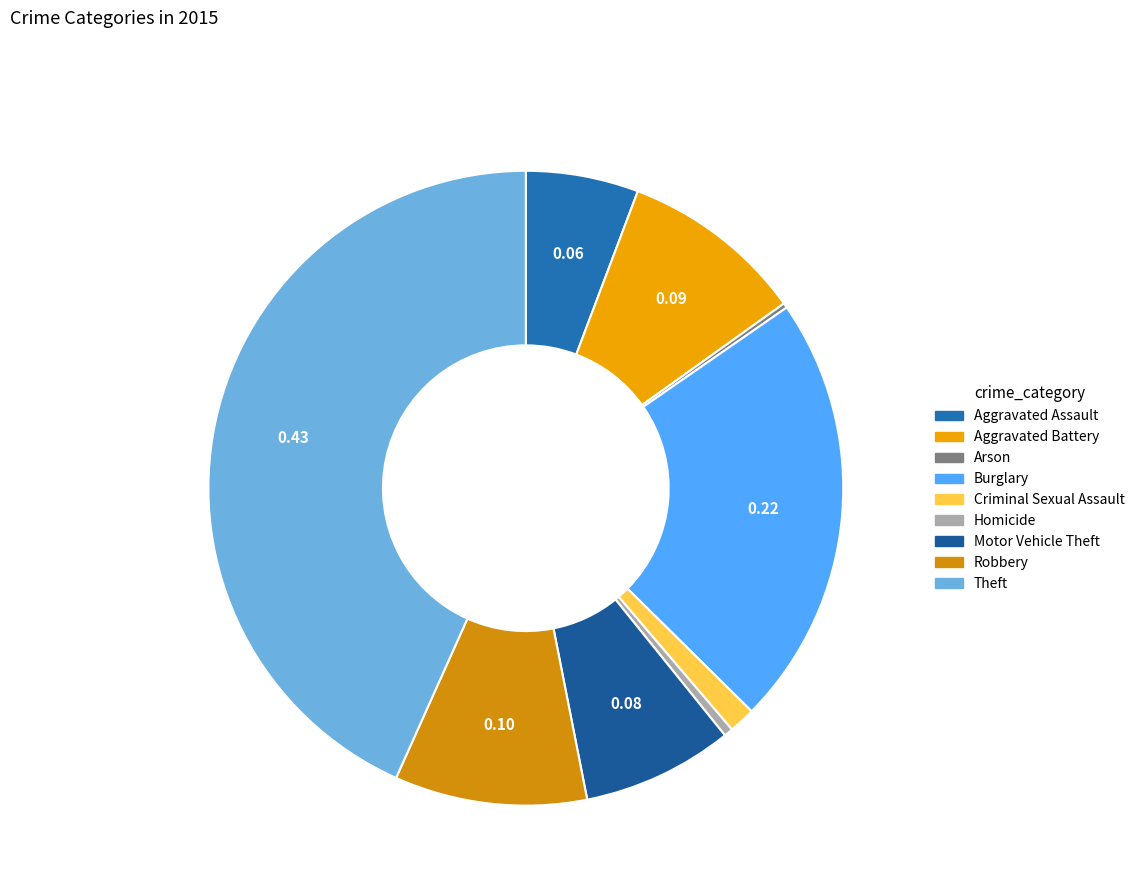

Between Arson and Robbery, which is larger?

Robbery